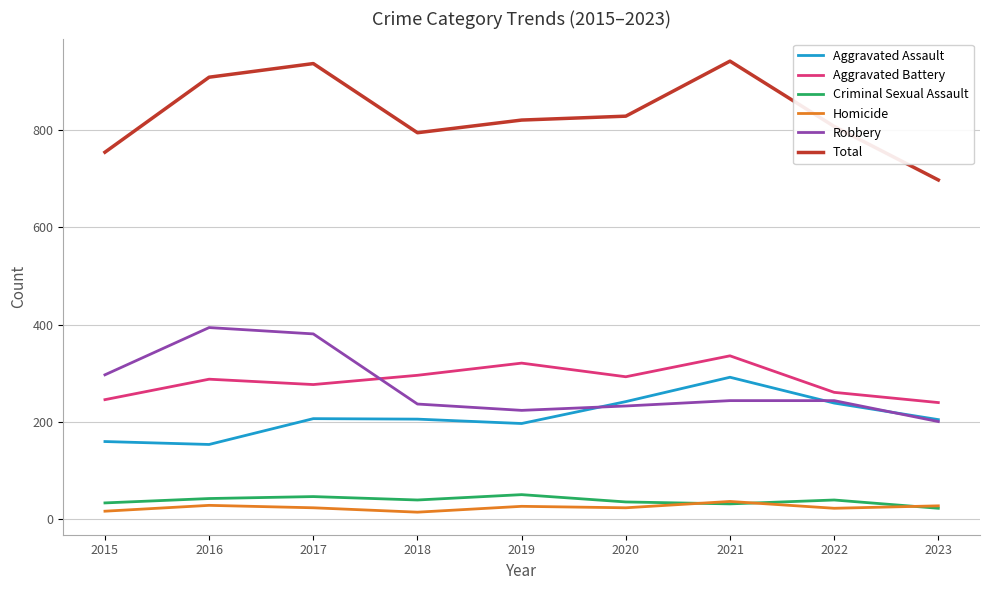

What is the greatest value displayed?

941